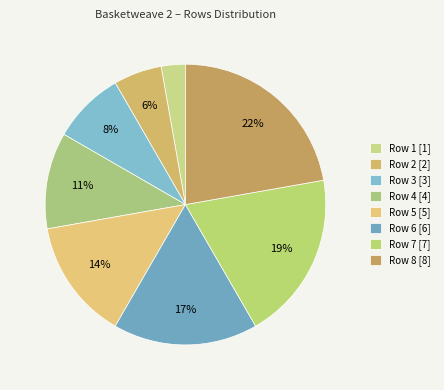

Does Row 7 represent more than half of the total?

No